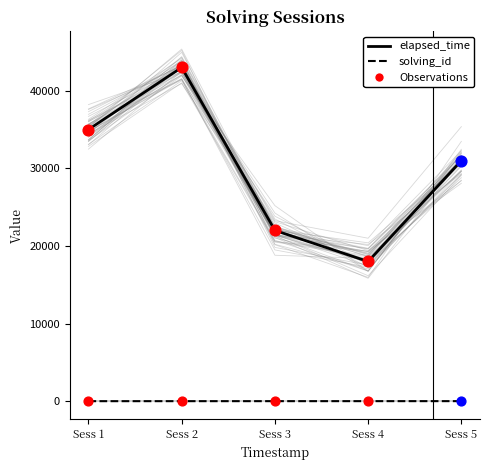

Which series has the widest spread of Y values?

elapsed_time